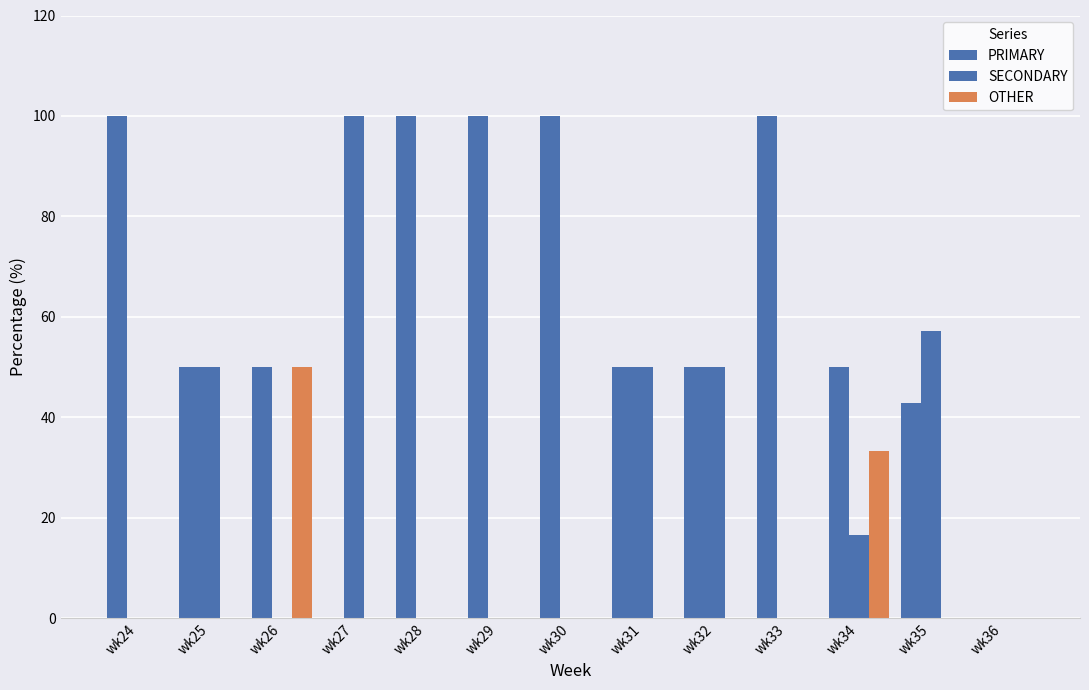

Is it true that OTHER equals 0.0 at wk33?

True